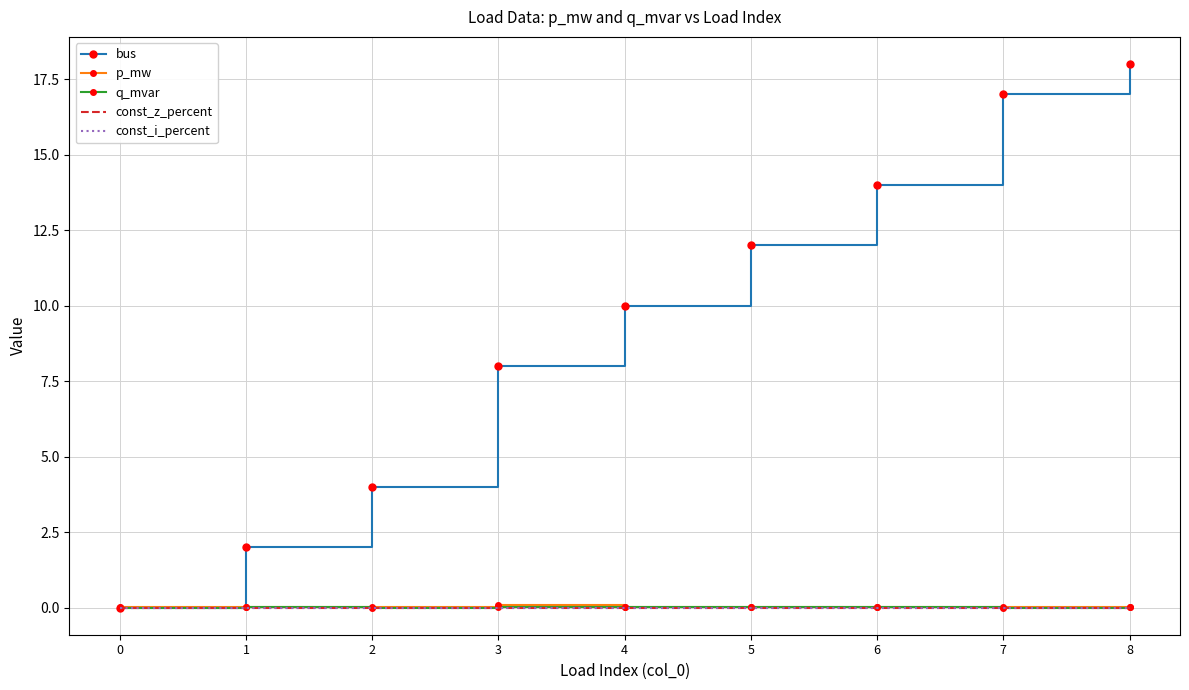

True or false: bus and const_z_percent intersect in this chart.

False